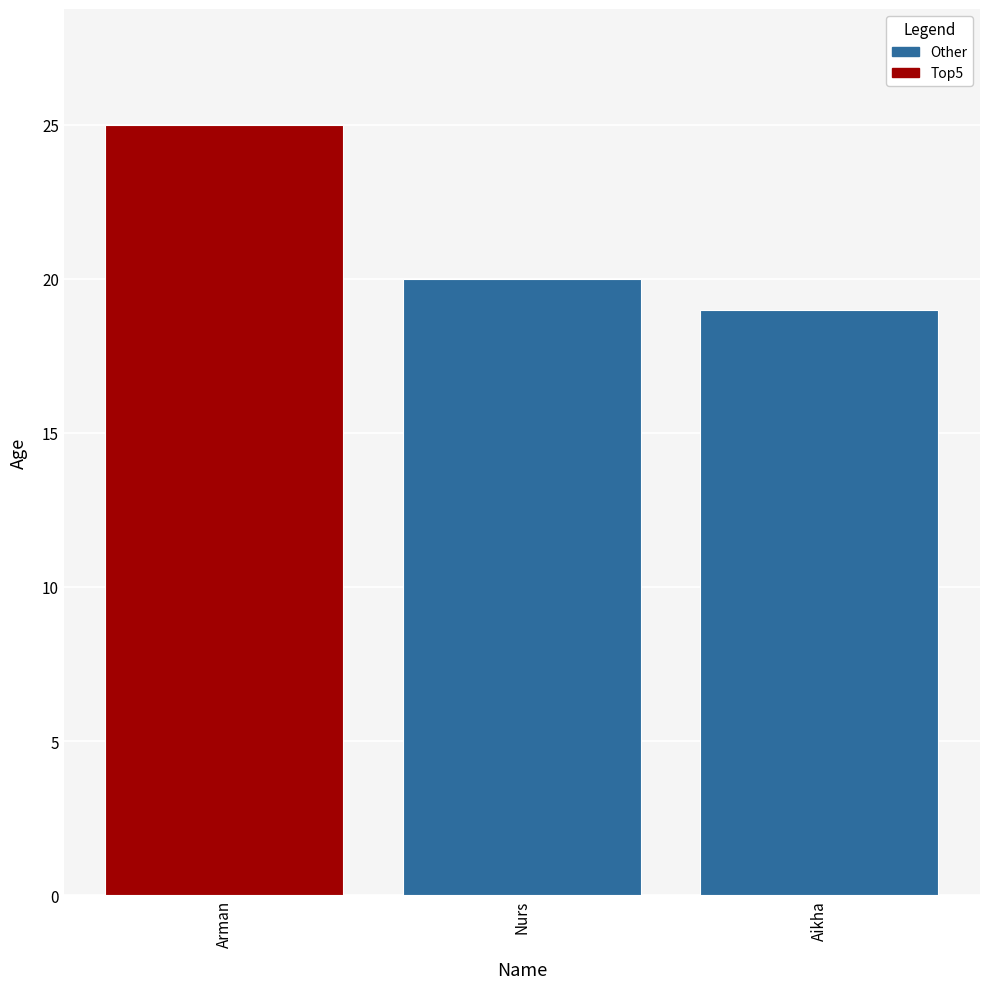

Rank the categories by value from highest to lowest.

Arman, Nurs, Aikha